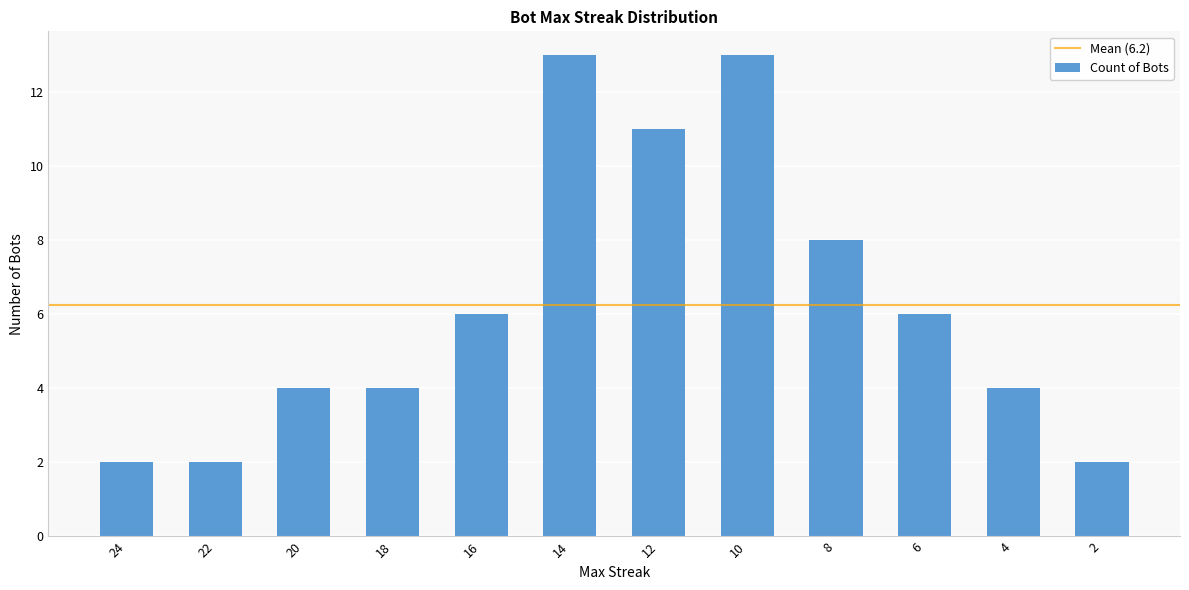

What is the average value?

6